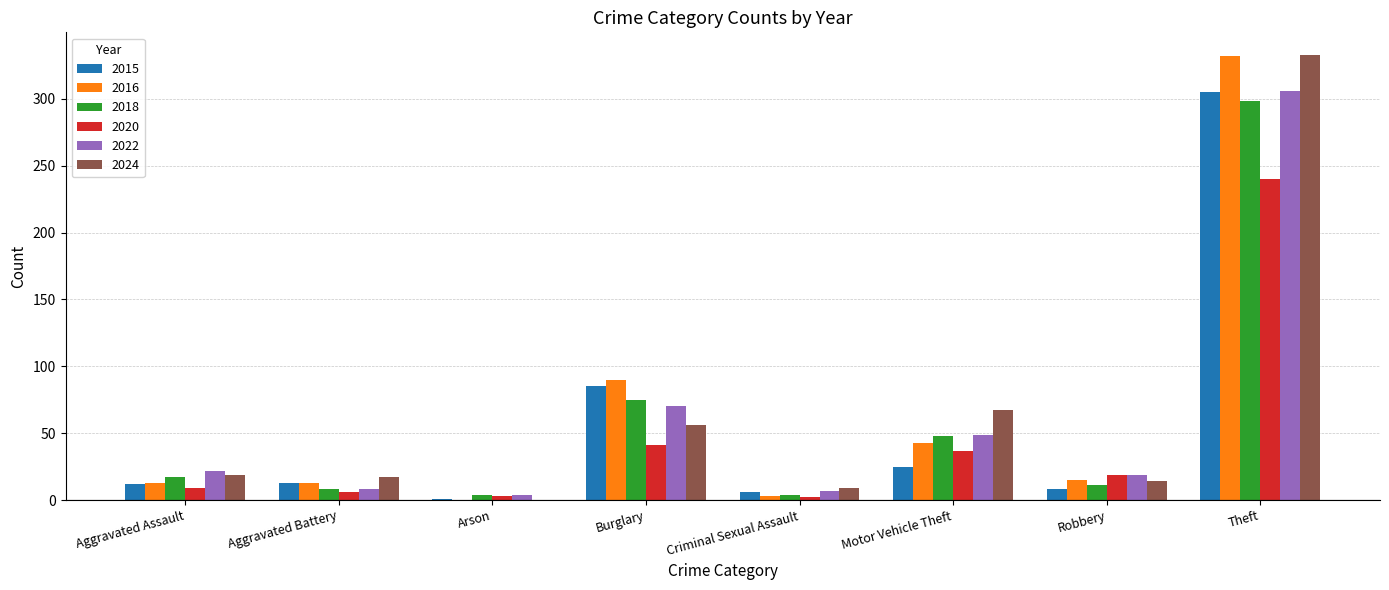

What is the difference between the 2022 values at Burglary and Motor Vehicle Theft?

21